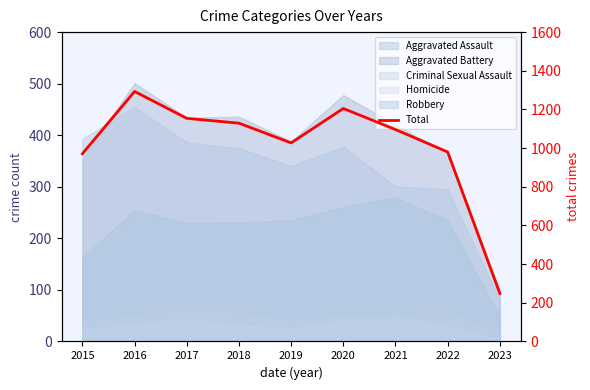

How many interior local valleys (lower than both neighbors) does the data have?

1